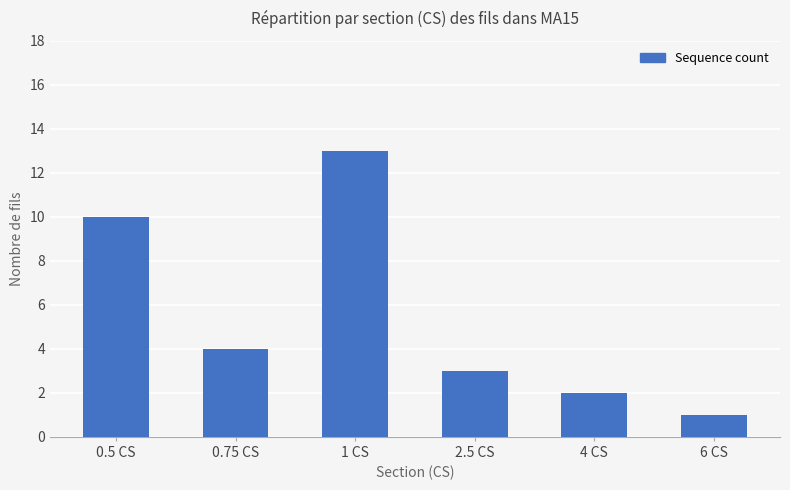

What is the smallest value displayed?

1